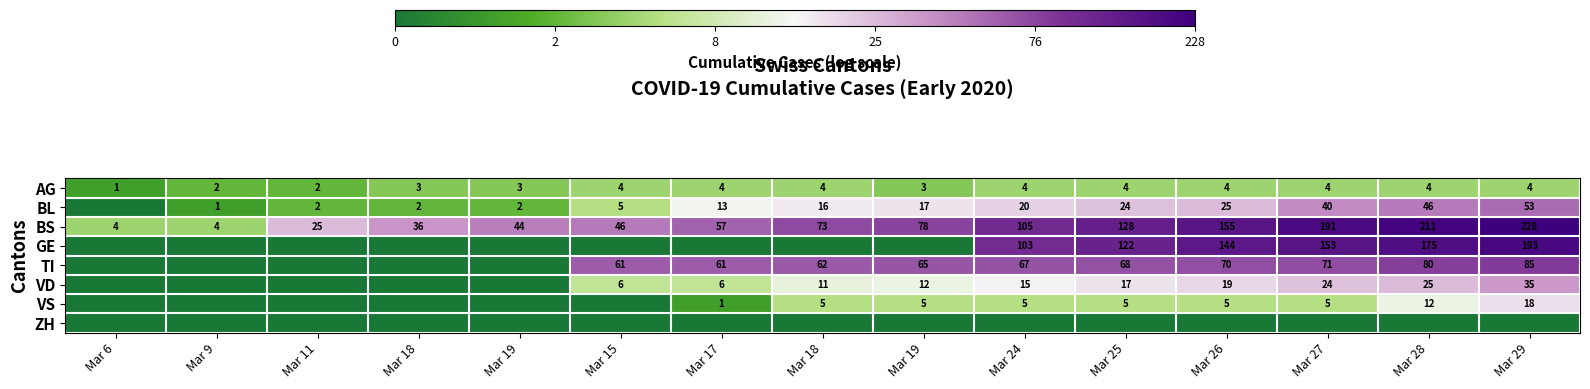

Which has a higher value, Mar 27 or Mar 11?

Mar 27